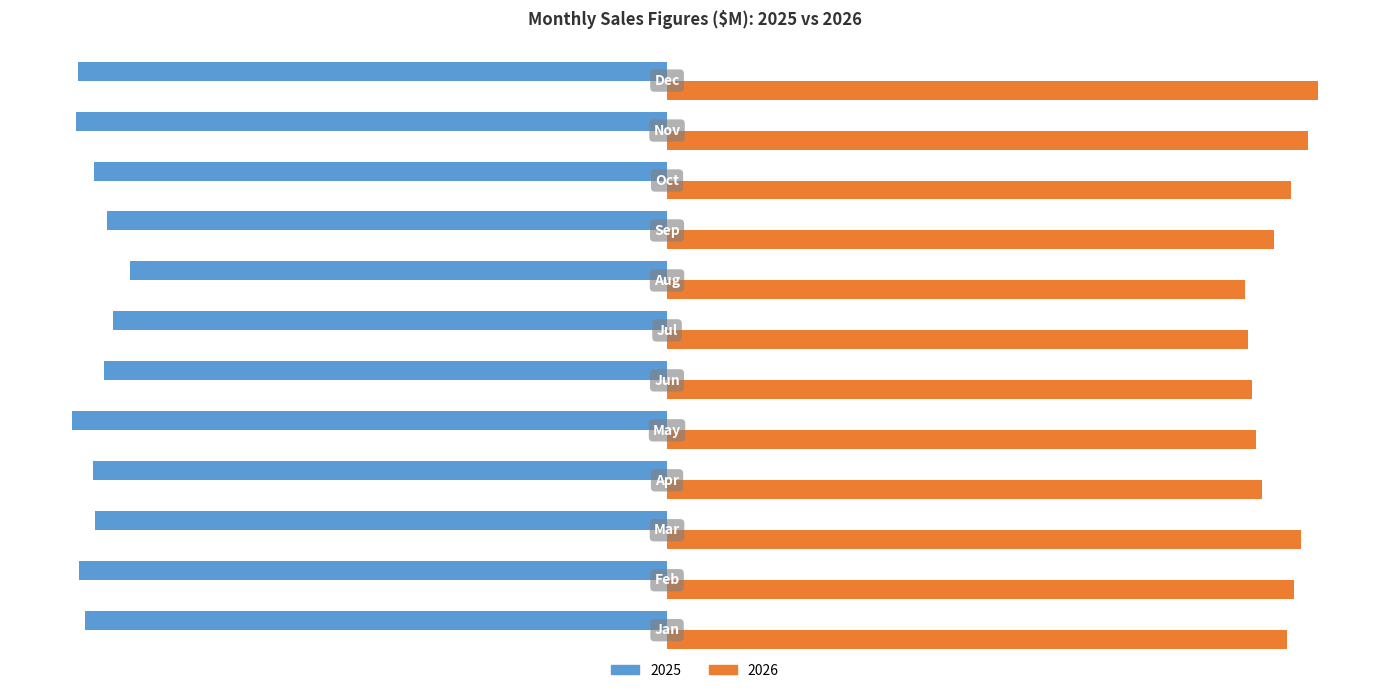

Which series has the widest spread of values?

2026